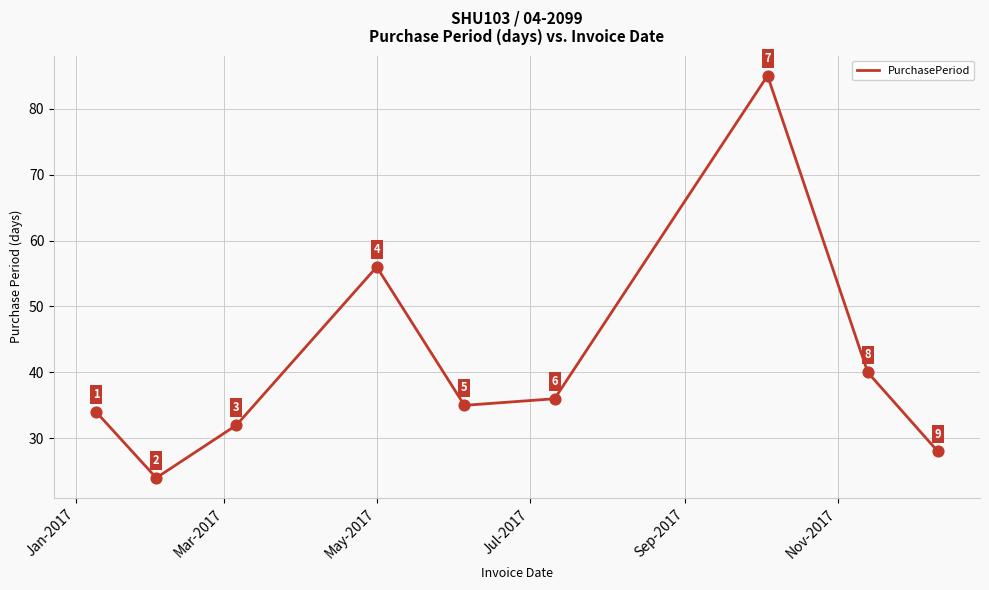

What is the greatest value displayed?

85